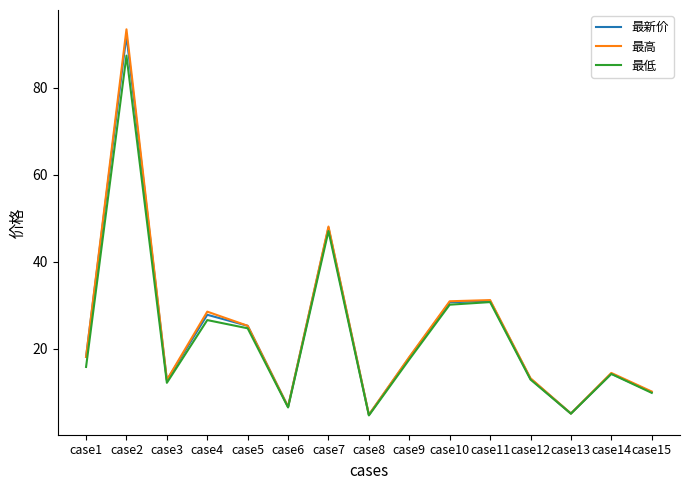

The 最高 series shows 19.5 at case3. True or false?

False